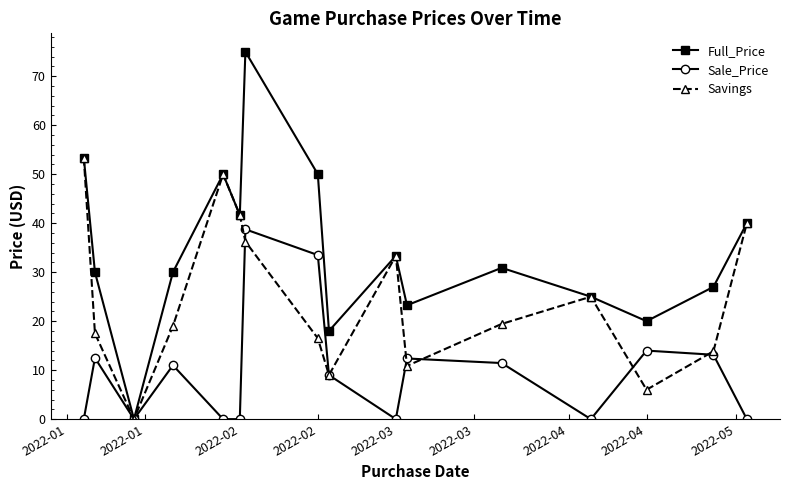

What is the maximum value shown in the chart?

75.0